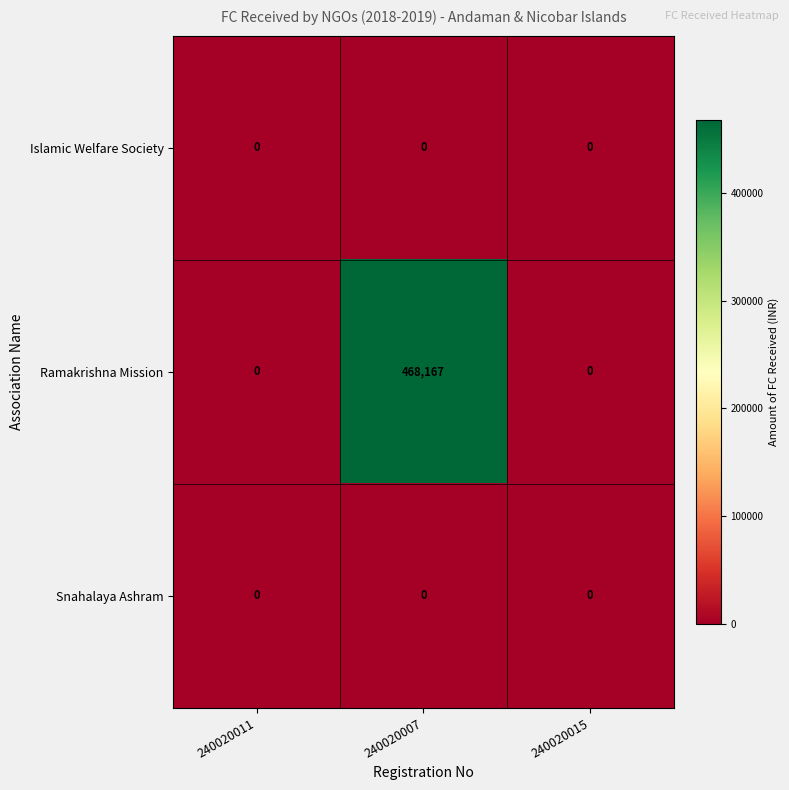

What is the maximum value shown in the chart?

468167